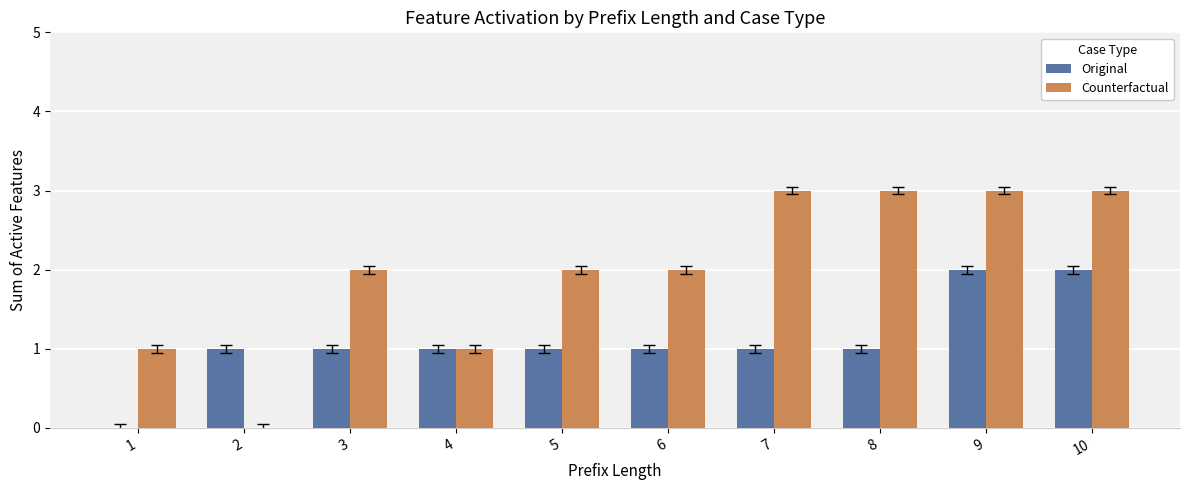

Which series has the largest total across all categories?

Counterfactual